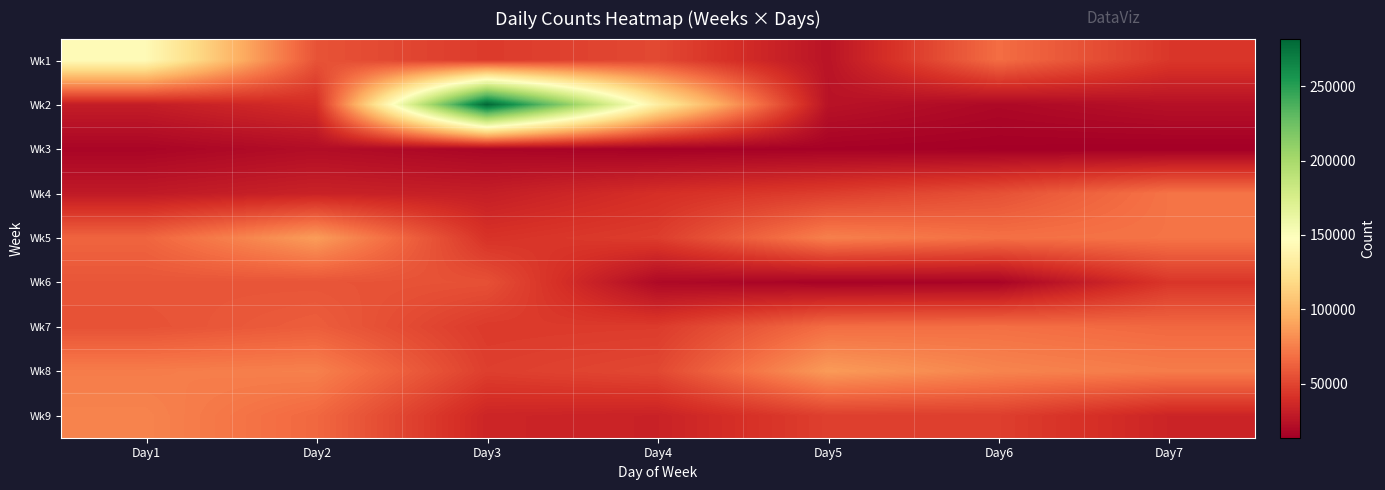

What is the maximum value shown in the chart?

282105